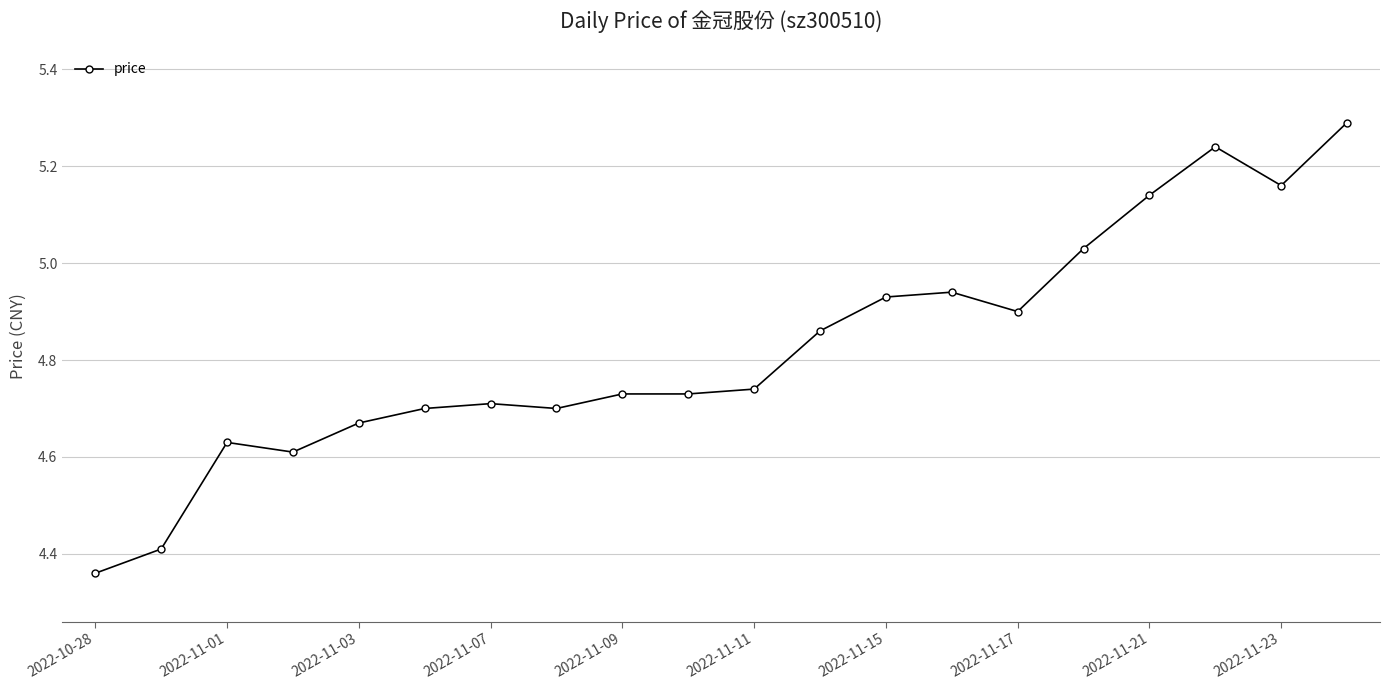

What is the difference between the second highest and second lowest values?

0.8